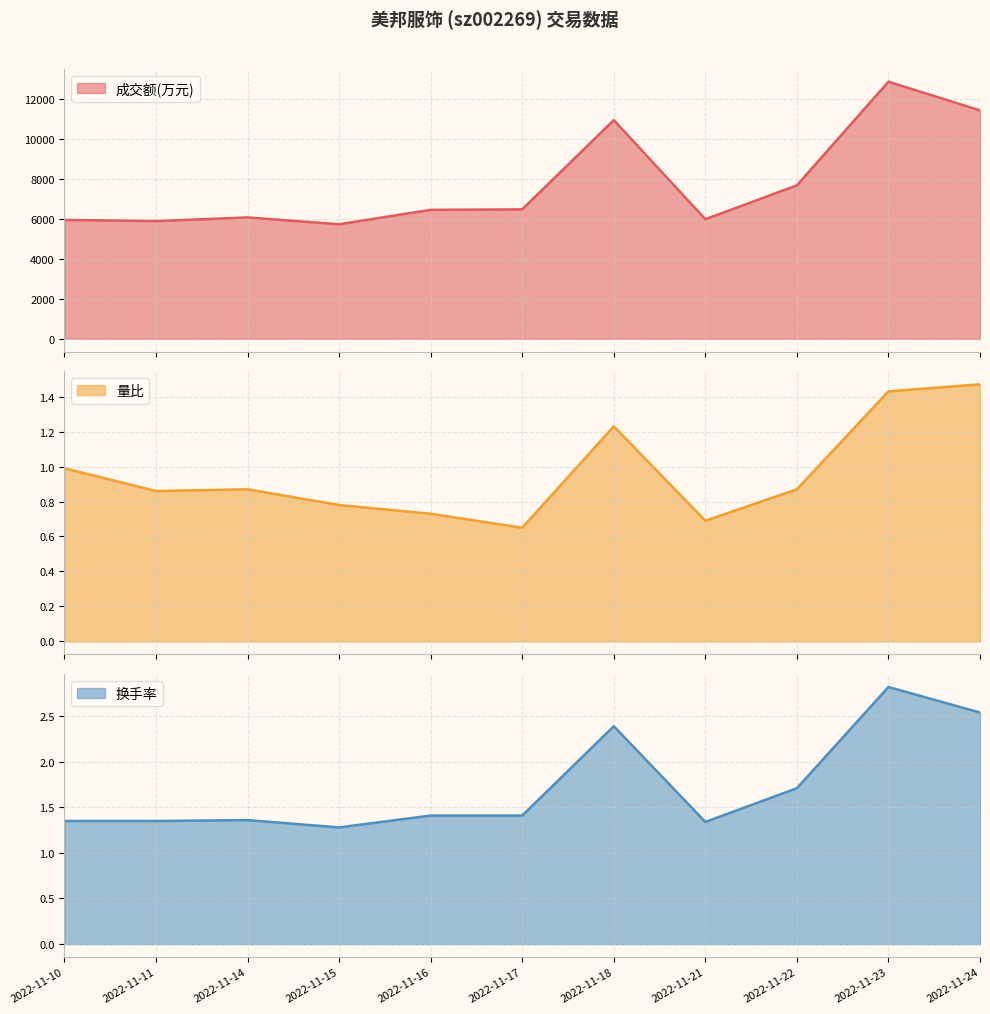

At which category is the sum across all series the highest?

2022-11-23